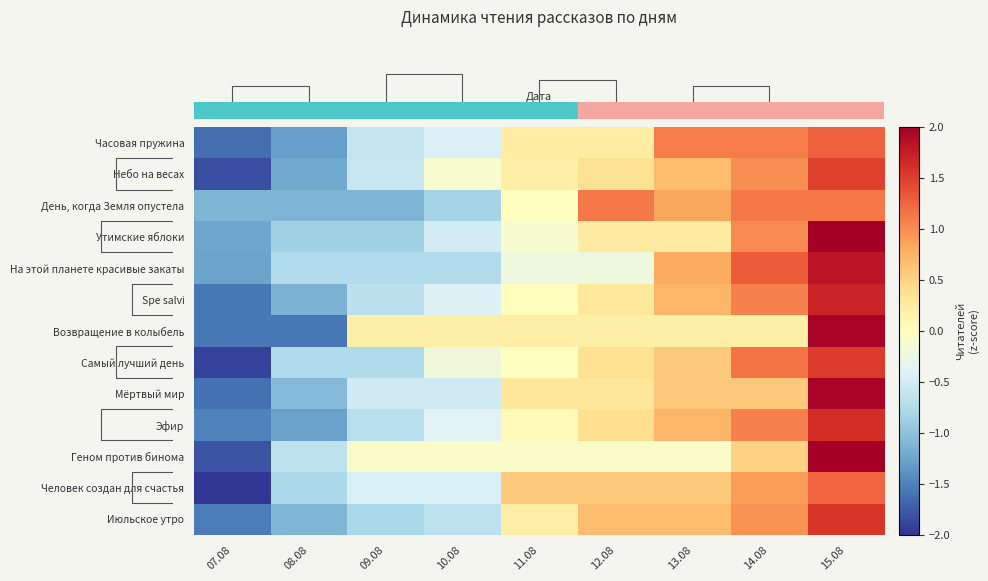

Reading right to left, extract all data points from this chart.

row_0: 15.08=1.3	14.08=1.1	13.08=1.1	12.08=0.2	11.08=0.2	10.08=-0.4	09.08=-0.6	08.08=-1.3	07.08=-1.6
row_1: 15.08=1.5	14.08=1.0	13.08=0.7	12.08=0.4	11.08=0.2	10.08=-0.1	09.08=-0.6	08.08=-1.2	07.08=-1.8
row_2: 15.08=1.1	14.08=1.1	13.08=0.8	12.08=1.1	11.08=0.0	10.08=-0.8	09.08=-1.1	08.08=-1.1	07.08=-1.1
row_3: 15.08=2.1	14.08=1.0	13.08=0.3	12.08=0.3	11.08=-0.1	10.08=-0.5	09.08=-0.9	08.08=-0.9	07.08=-1.2
row_4: 15.08=1.8	14.08=1.3	13.08=0.8	12.08=-0.2	11.08=-0.2	10.08=-0.7	09.08=-0.7	08.08=-0.7	07.08=-1.3
row_5: 15.08=1.7	14.08=1.1	13.08=0.7	12.08=0.3	11.08=0.0	10.08=-0.4	09.08=-0.7	08.08=-1.1	07.08=-1.6
row_6: 15.08=2.0	14.08=0.2	13.08=0.2	12.08=0.2	11.08=0.2	10.08=0.2	09.08=0.2	08.08=-1.6	07.08=-1.6
row_7: 15.08=1.5	14.08=1.1	13.08=0.6	12.08=0.4	11.08=0.0	10.08=-0.2	09.08=-0.8	08.08=-0.8	07.08=-1.9
row_8: 15.08=2.0	14.08=0.6	13.08=0.6	12.08=0.3	11.08=0.3	10.08=-0.5	09.08=-0.5	08.08=-1.1	07.08=-1.6
row_9: 15.08=1.6	14.08=1.1	13.08=0.7	12.08=0.4	11.08=0.1	10.08=-0.4	09.08=-0.7	08.08=-1.3	07.08=-1.5
row_10: 15.08=2.2	14.08=0.5	13.08=-0.1	12.08=-0.1	11.08=-0.1	10.08=-0.1	09.08=-0.1	08.08=-0.6	07.08=-1.8
row_11: 15.08=1.2	14.08=0.9	13.08=0.6	12.08=0.6	11.08=0.6	10.08=-0.5	09.08=-0.5	08.08=-0.8	07.08=-2.2
row_12: 15.08=1.6	14.08=1.0	13.08=0.7	12.08=0.7	11.08=0.2	10.08=-0.7	09.08=-0.8	08.08=-1.1	07.08=-1.5